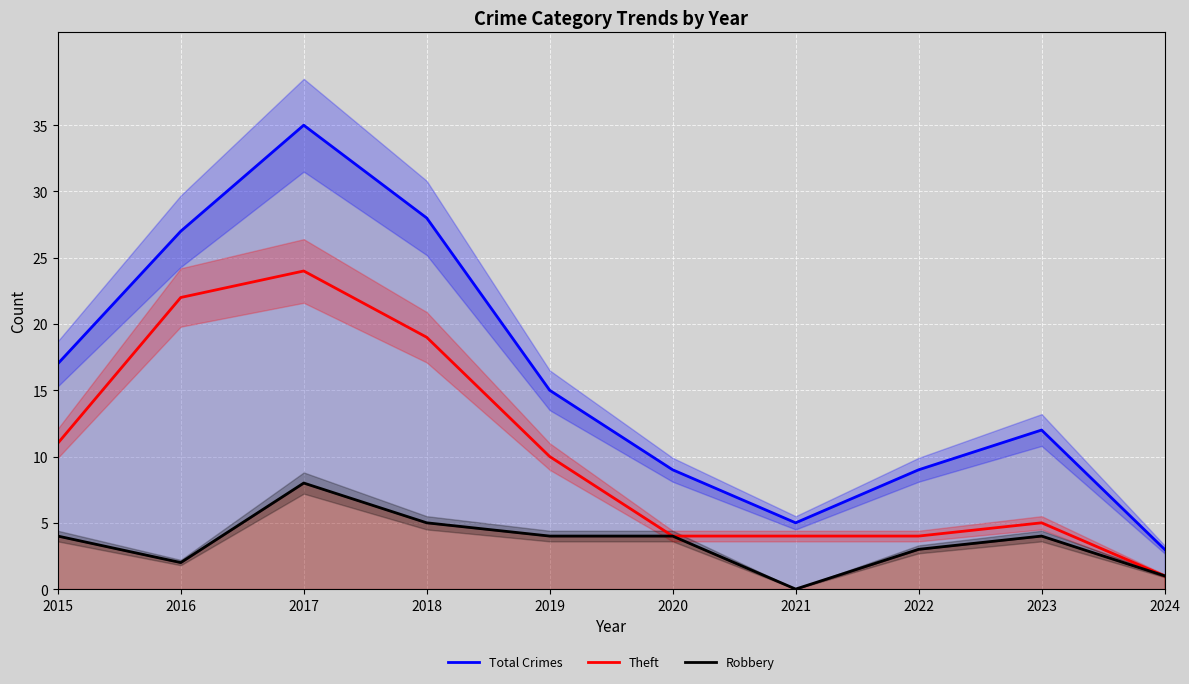

At which label is Total Crimes closest to 19?

2015